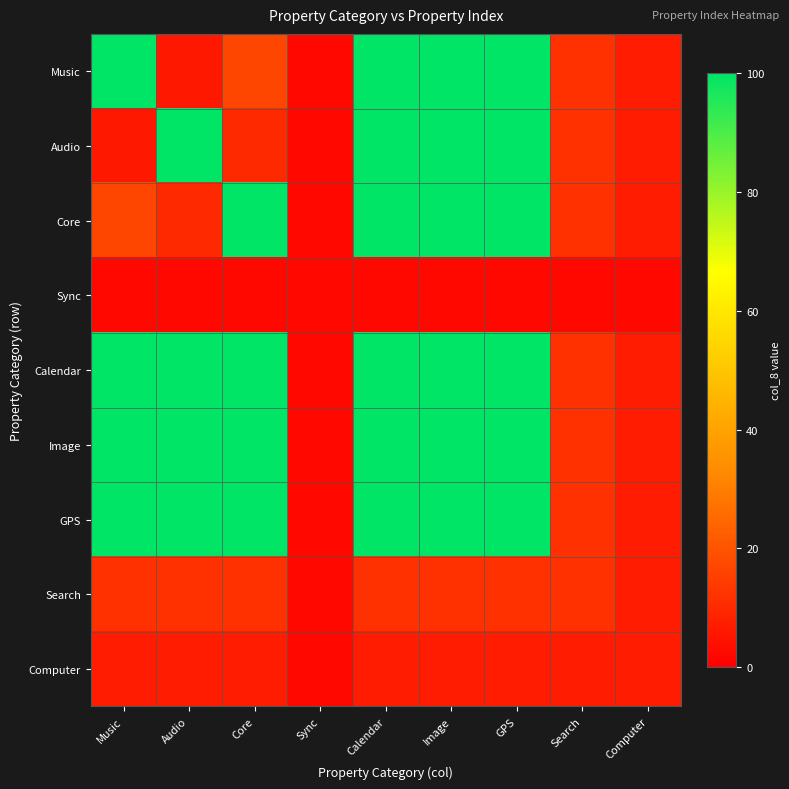

Between Core and Music, which is larger?

Music